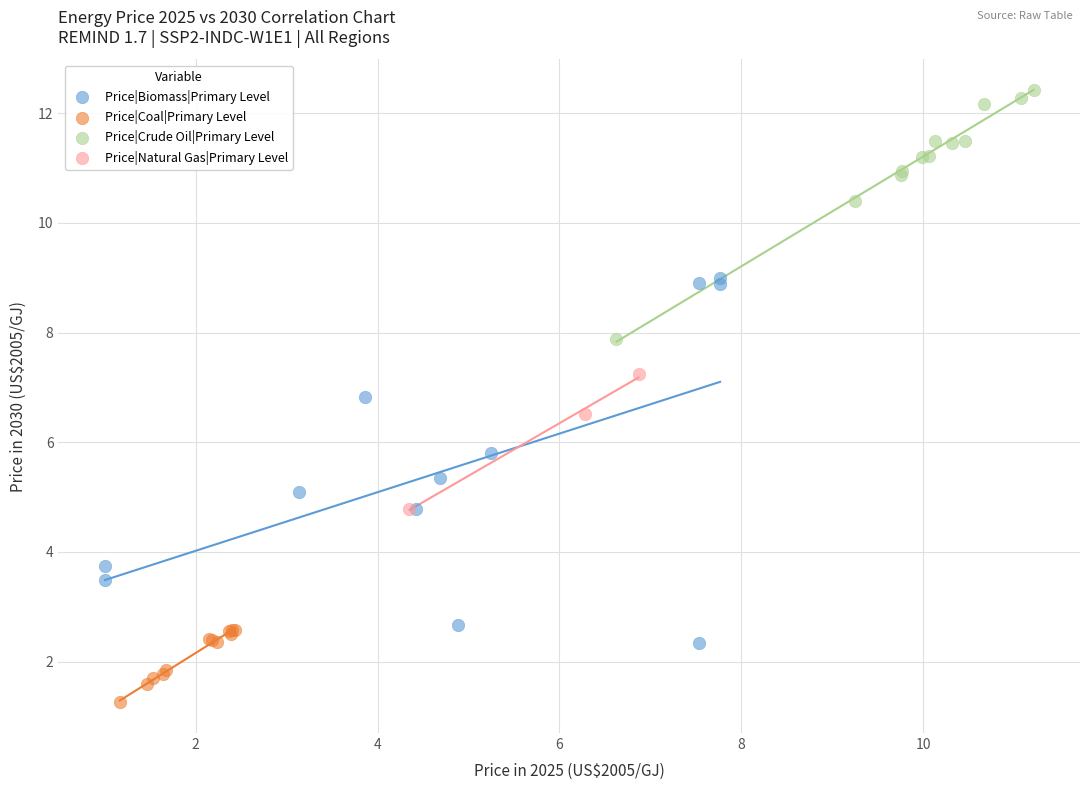

Which series contains the lowest Y value?

Price|Coal|Primary Level